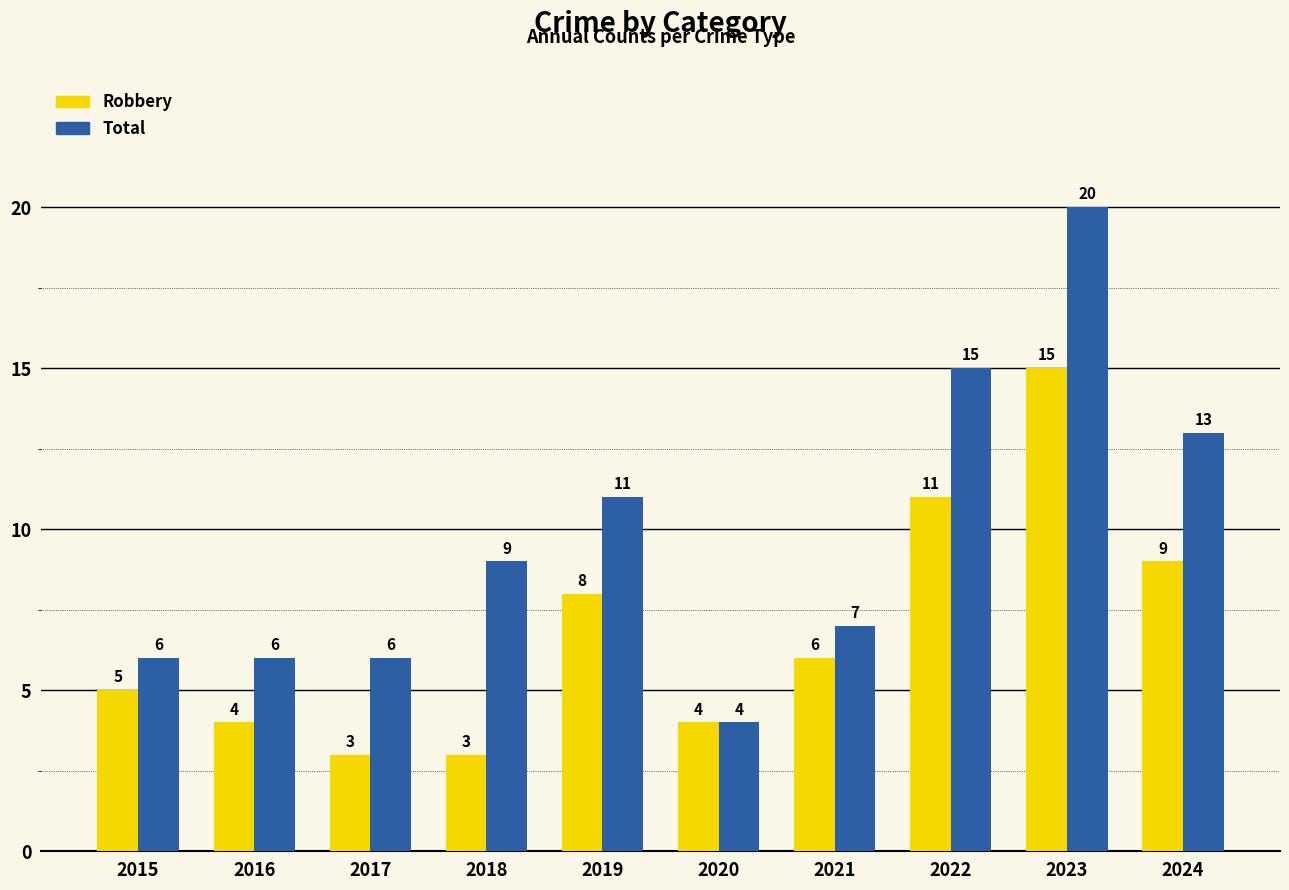

What is the value of the Total bar at the 6th from the left?

4